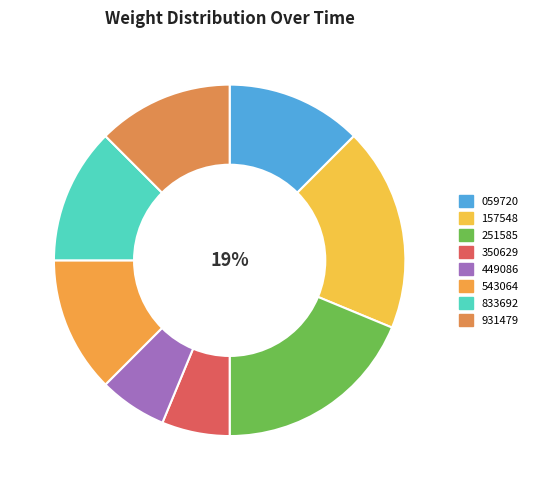

Does any single category account for the majority?

No